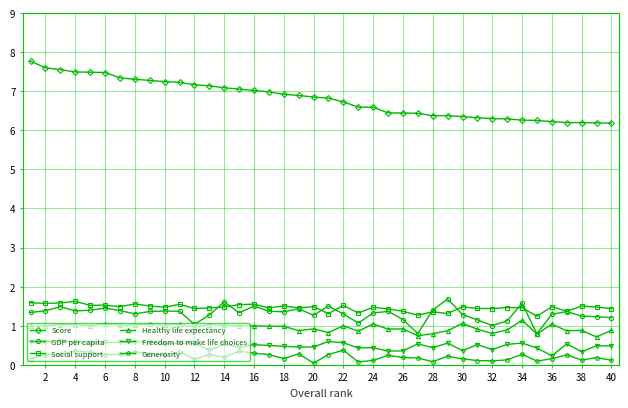

Which series has the largest total across all categories?

Score